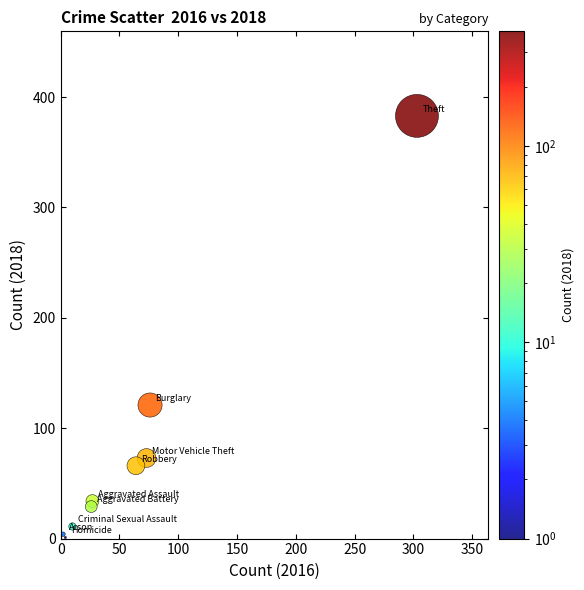

What Y value in the scatter plot is closest to 192?

121